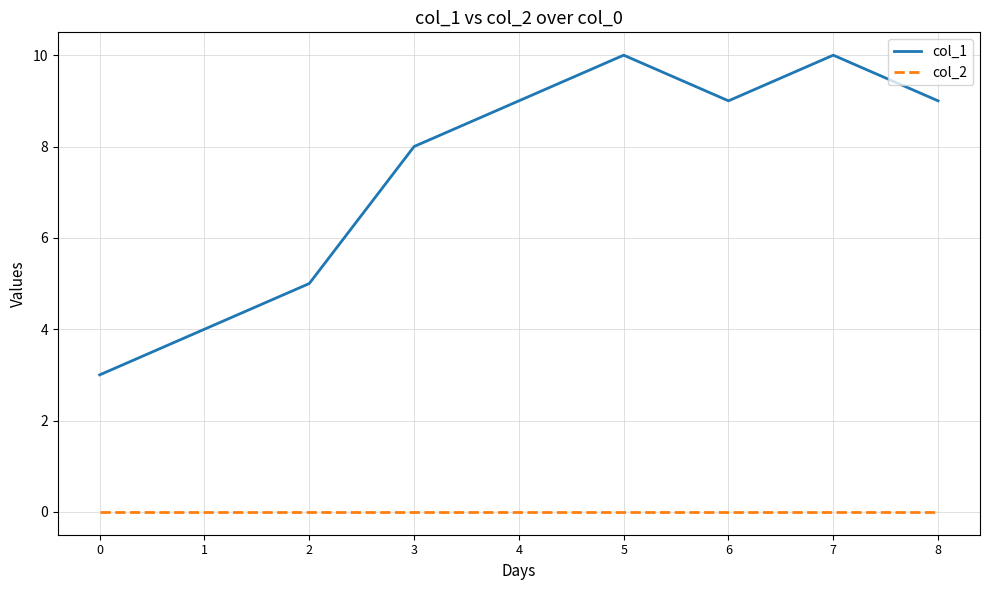

At 5, list the series in order from largest to smallest.

col_1, col_2